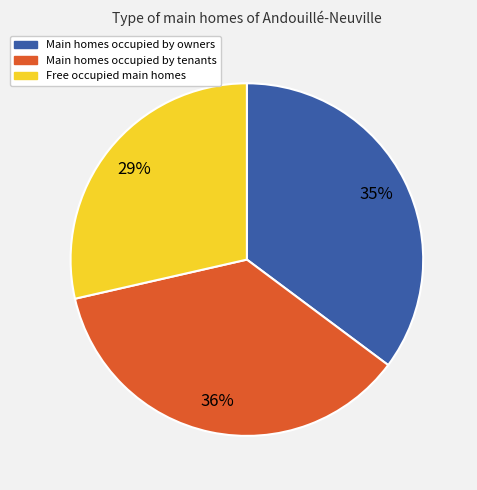

Count the number of slices in the pie.

3